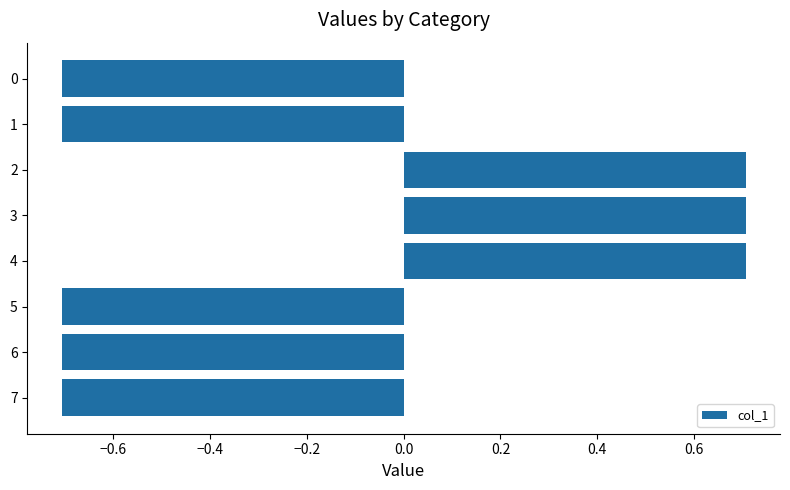

What is the change in value from 4 to 5?

-1.4